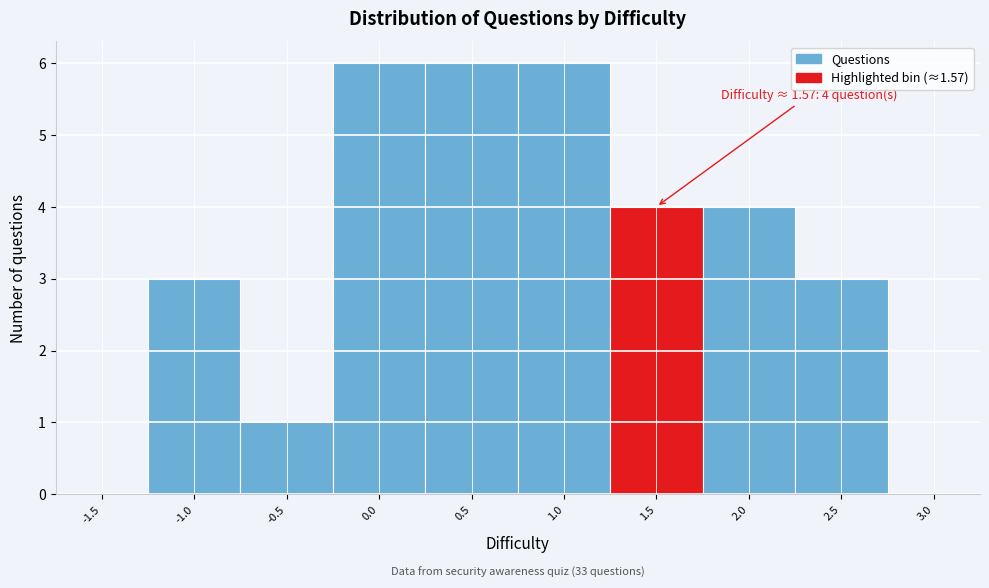

Reading right to left, list all the values displayed in this chart.

3.0=0	2.5=3	2.0=4	1.5=4	1.0=6	0.5=6	0.0=6	-0.5=1	-1.0=3	-1.5=0